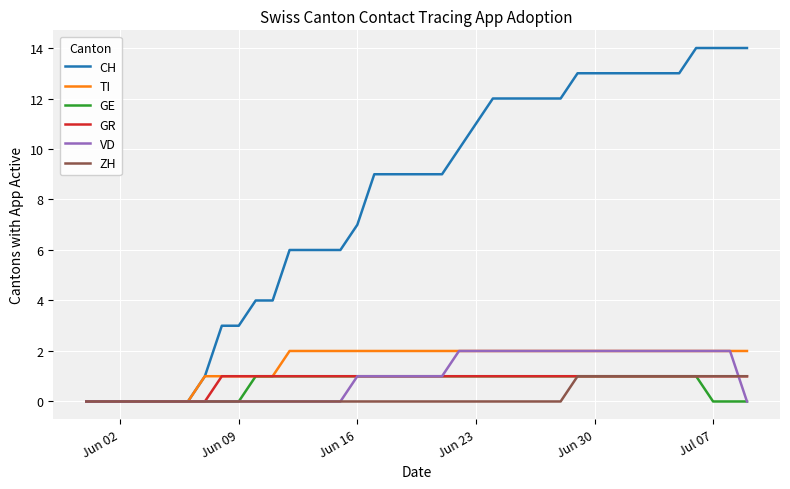

What is the difference between the maximum and second lowest values in the TI series?

2